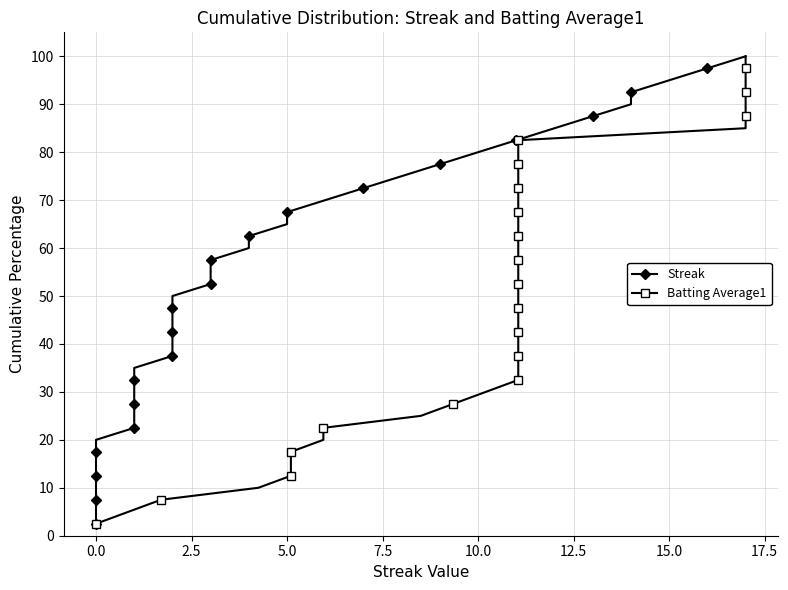

True or false: Streak and Batting Average1 intersect in this chart.

False